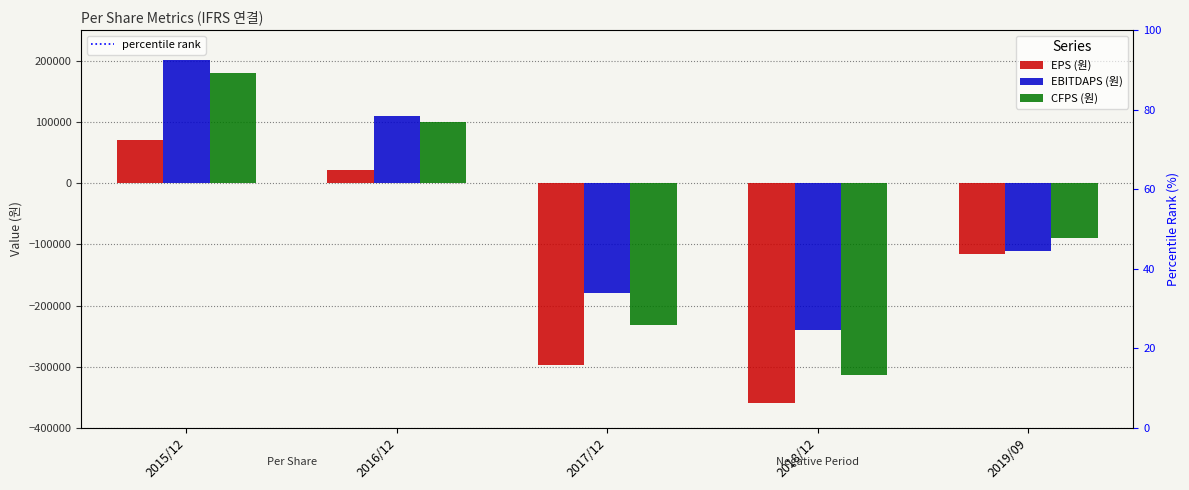

What is the label of the 1st bar from the left?

2015/12